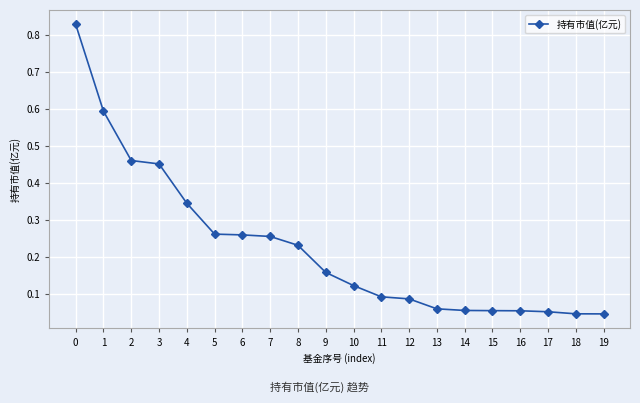

What is the sum of all values?

4.5